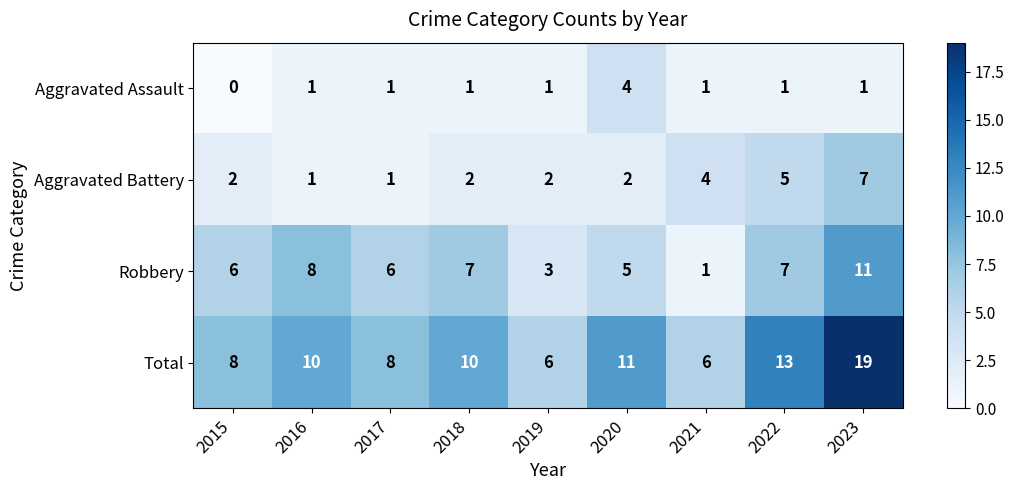

Which category has the highest value in the Total series?

2023